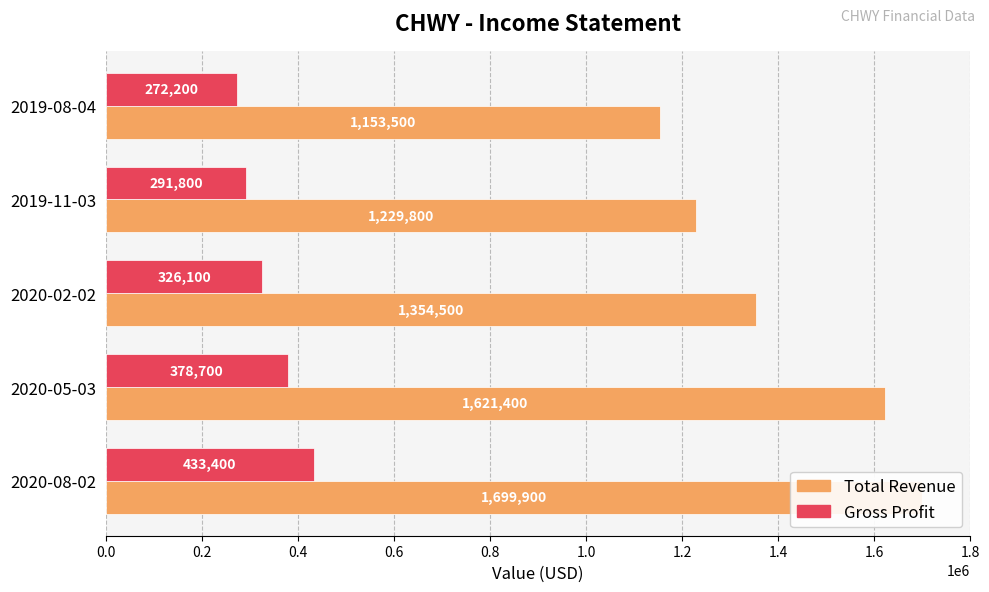

List the series in order of their peak value, highest first.

Total Revenue, Gross Profit